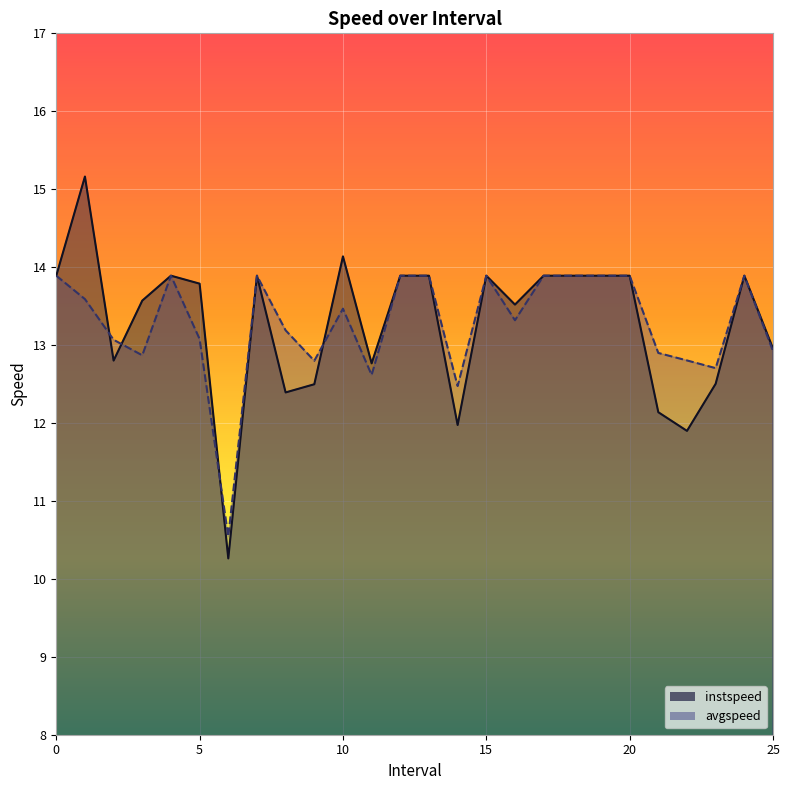

Which series changed the most between 22.0 and 23.0?

instspeed